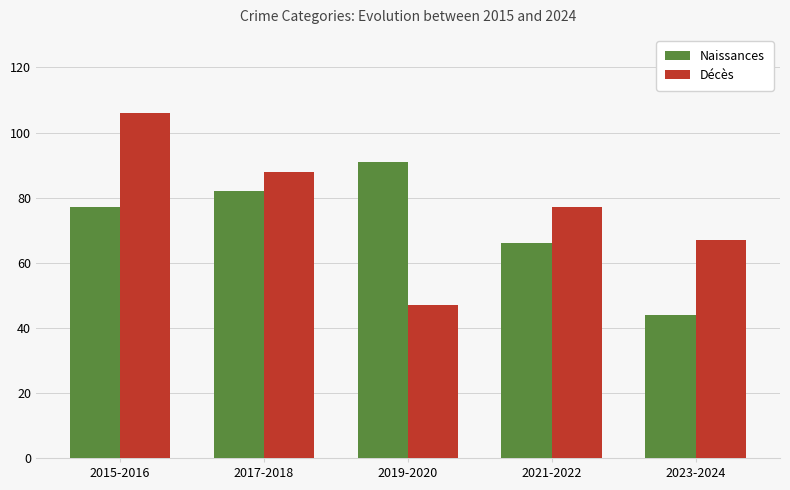

Read the Naissances value at 2021-2022.

66